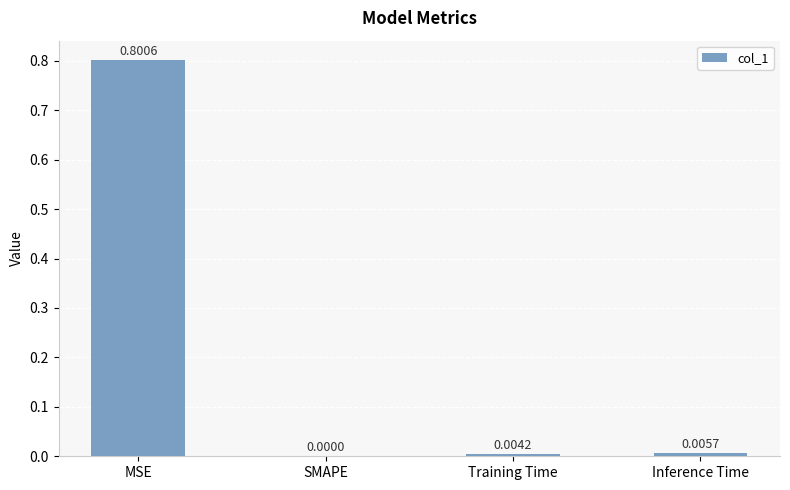

What is the change in value from MSE to Inference Time?

-0.8